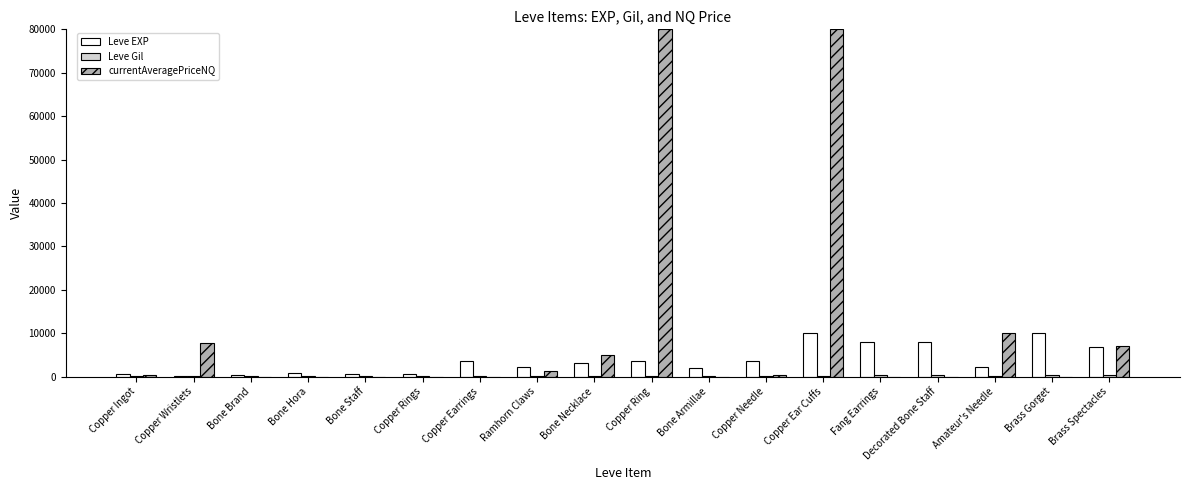

Which series has the largest total across all categories?

currentAveragePriceNQ